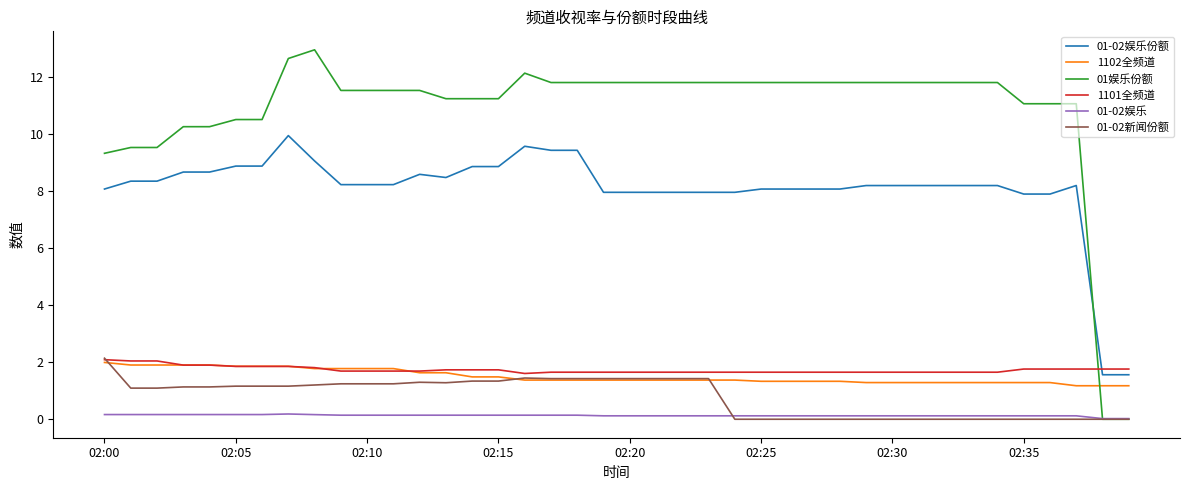

What are all the series names shown in the legend?

01-02娱乐份额, 1102全频道, 01娱乐份额, 1101全频道, 01-02娱乐, 01-02新闻份额